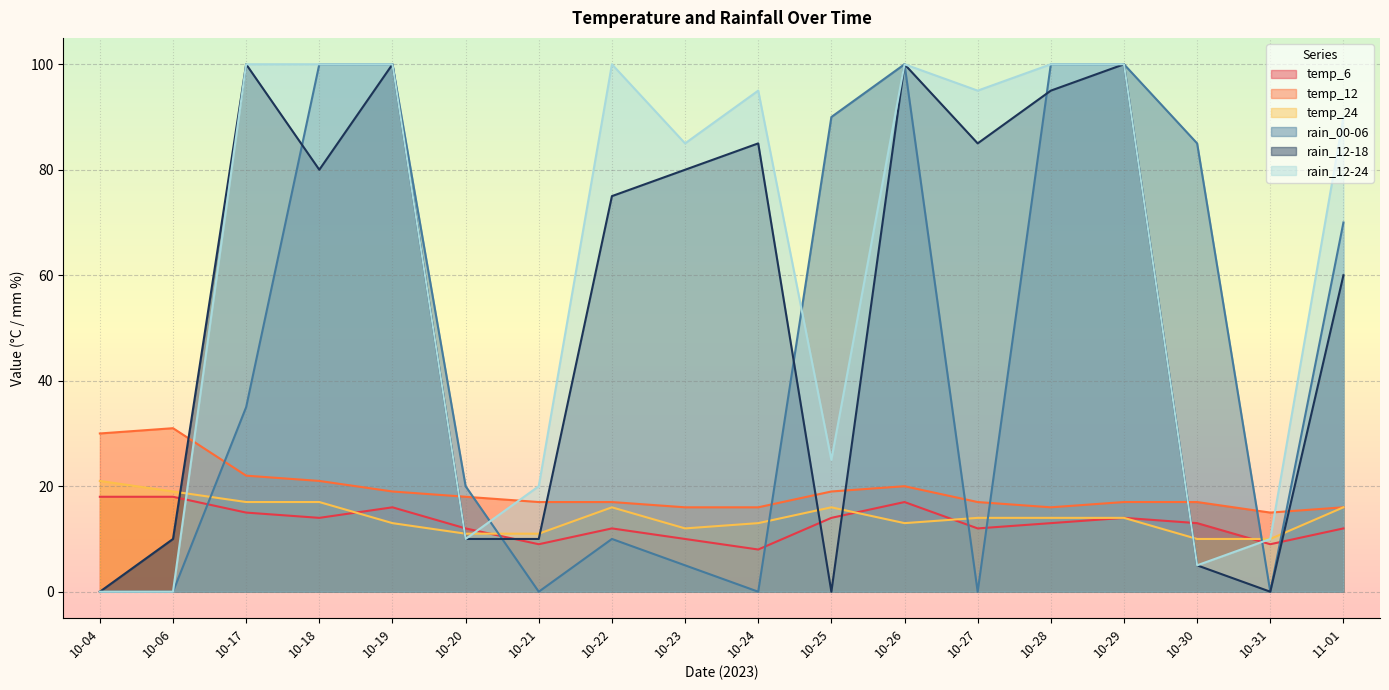

What are all the series names shown in the legend?

temp_6, temp_12, temp_24, rain_00-06, rain_12-18, rain_12-24